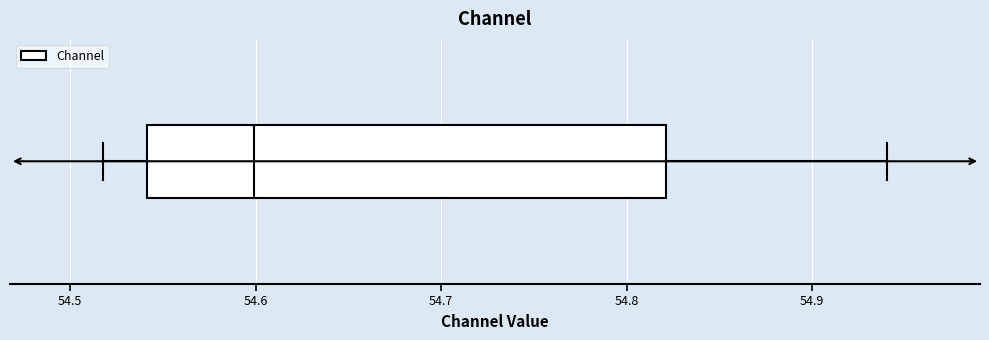

Read this box plot against the x-axis: the position of the median line, the range covered by the box, and the ends of both whiskers. The values are not printed on the chart, so give them approximately, as read against the axis.

median 54.60, box 54.54 to 54.82, whiskers 54.52 to 54.94